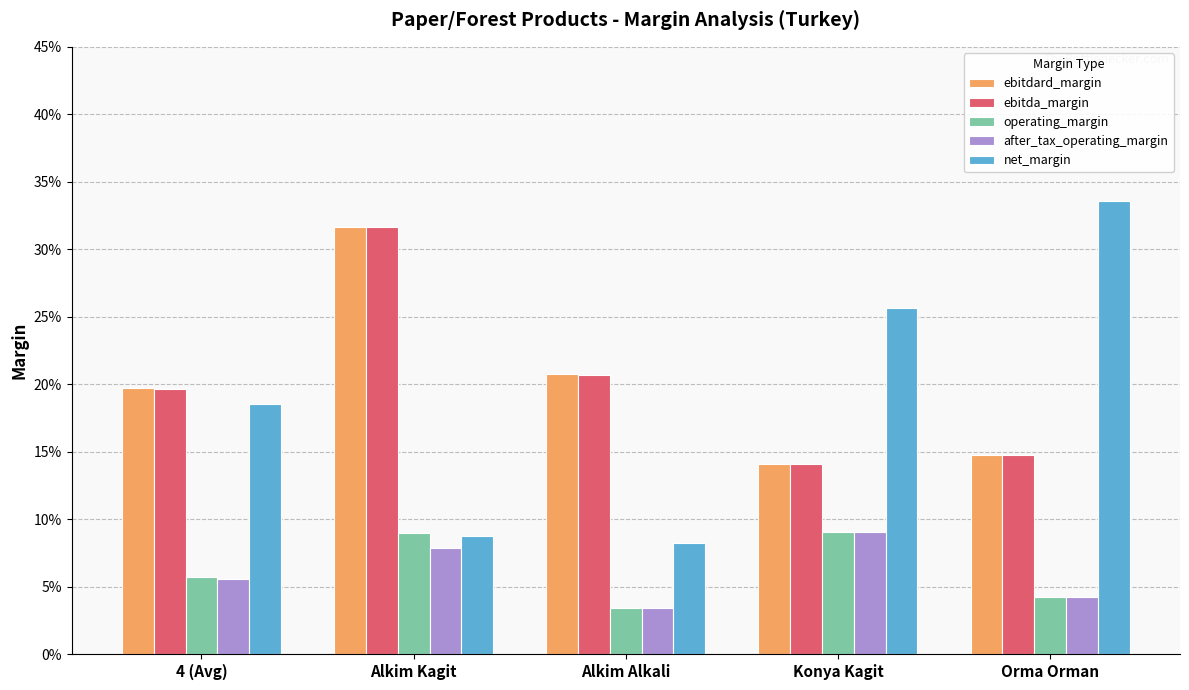

What are all the series names shown in the legend?

ebitdard_margin, ebitda_margin, operating_margin, after_tax_operating_margin, net_margin